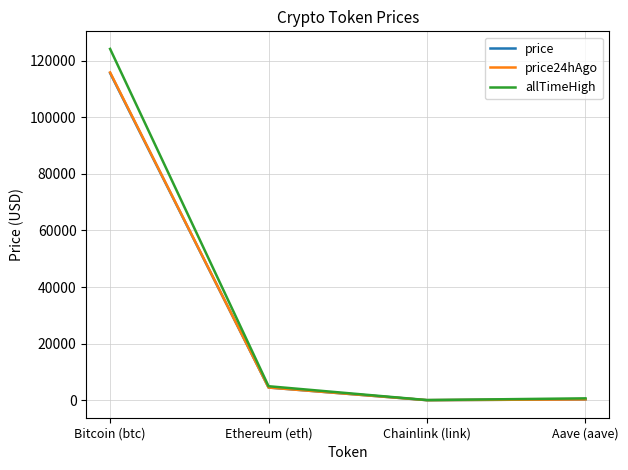

Which category has the highest value in the price series?

Bitcoin (btc)